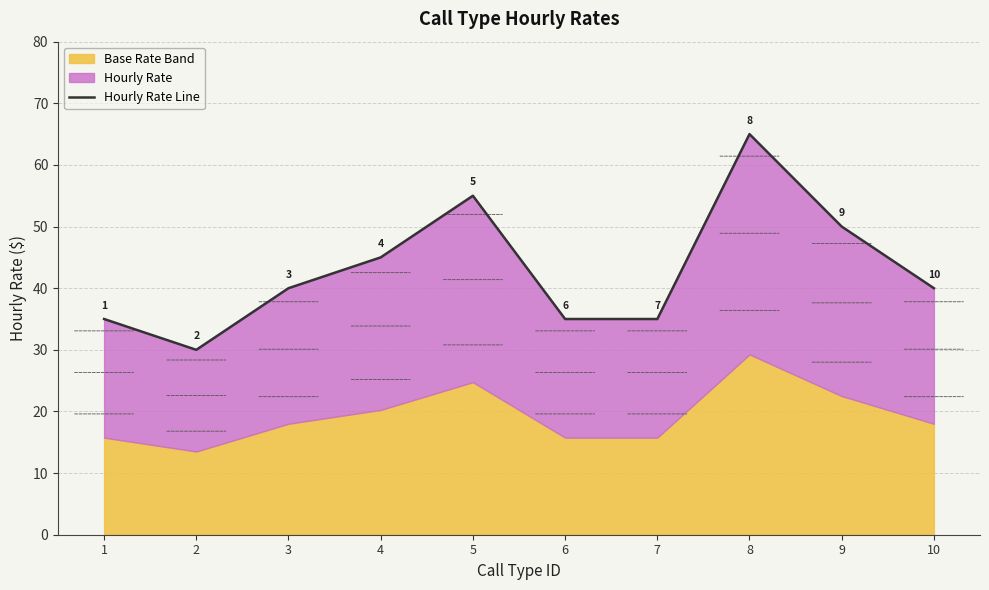

List the labels in order of value, largest first.

8, 5, 9, 4, 3, 10, 1, 6, 7, 2